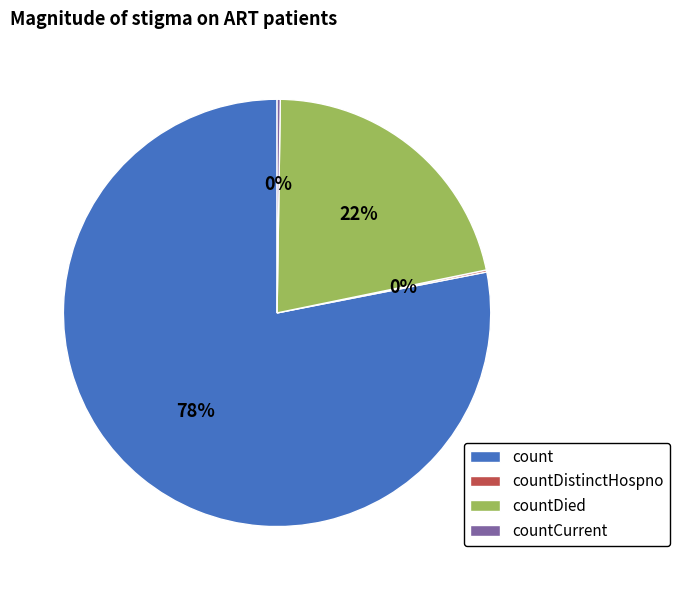

To the nearest percent, what percentage of the pie is count?

78%